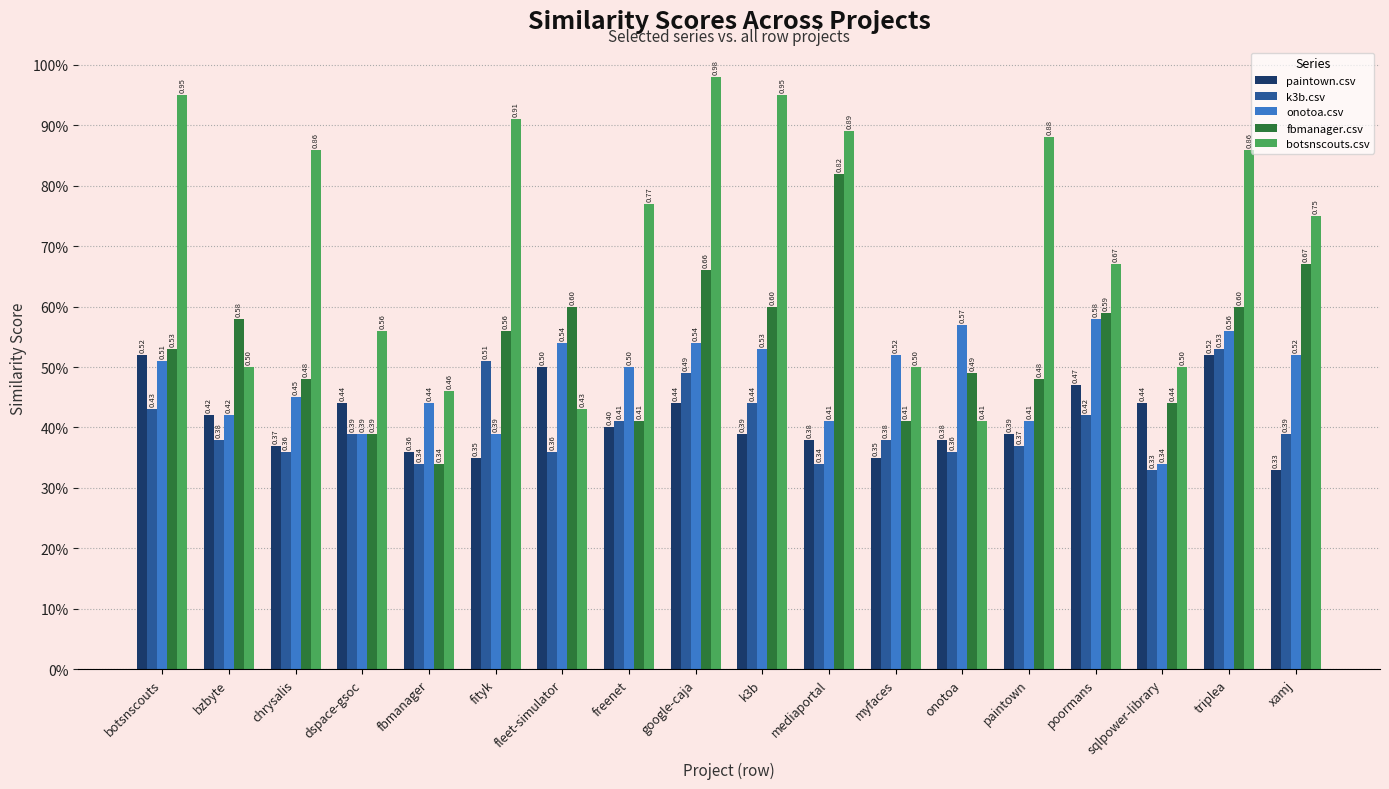

The value of onotoa.csv at chrysalis is 0.5. True or false?

True